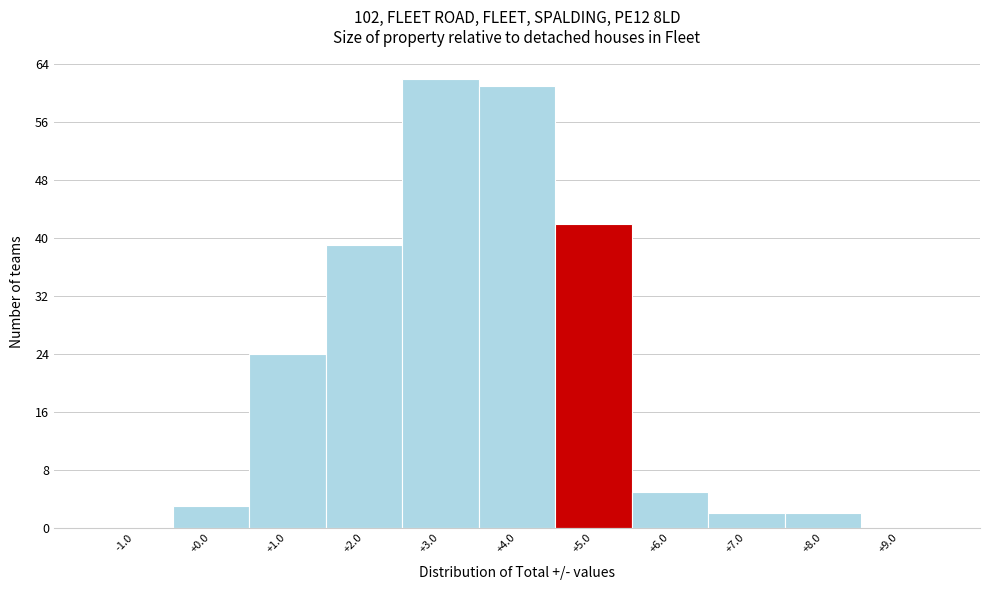

How tall is the bar that spans 5.5 to 6.5 on the x-axis? The values are not printed on the chart, so give them approximately, as read against the axis.

5